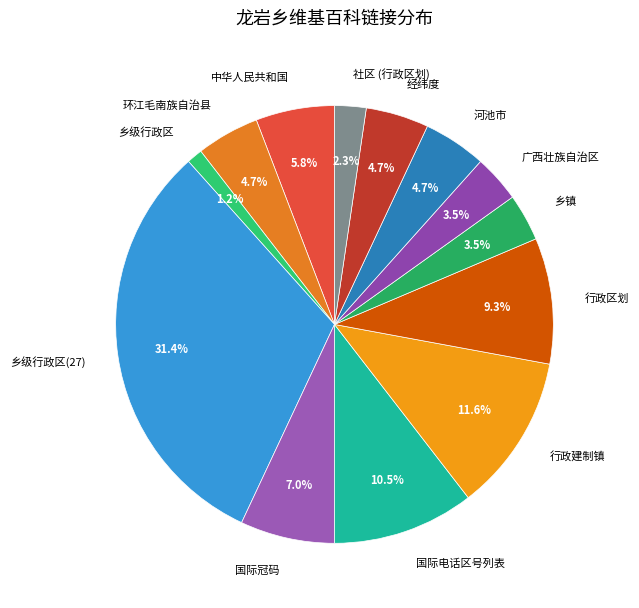

To the nearest percent, what portion does 行政区划 represent?

9%